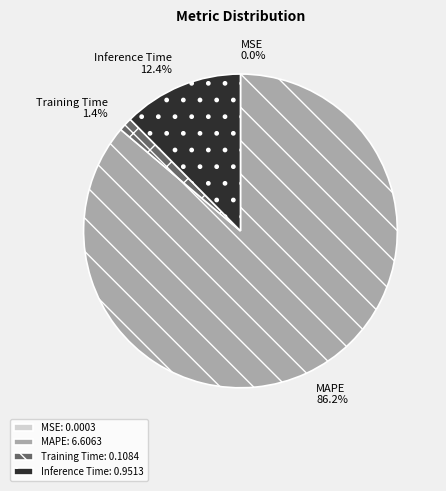

Between Inference Time and Training Time, which is larger?

Inference Time